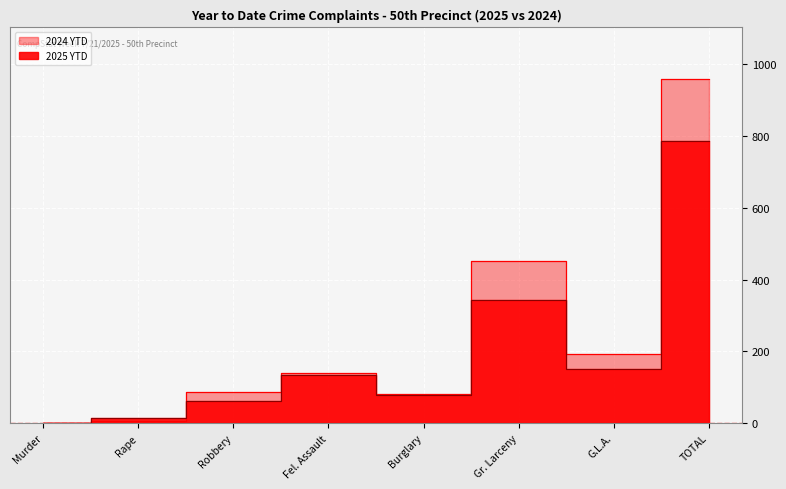

What is the difference between the highest and lowest values at G.L.A.?

40